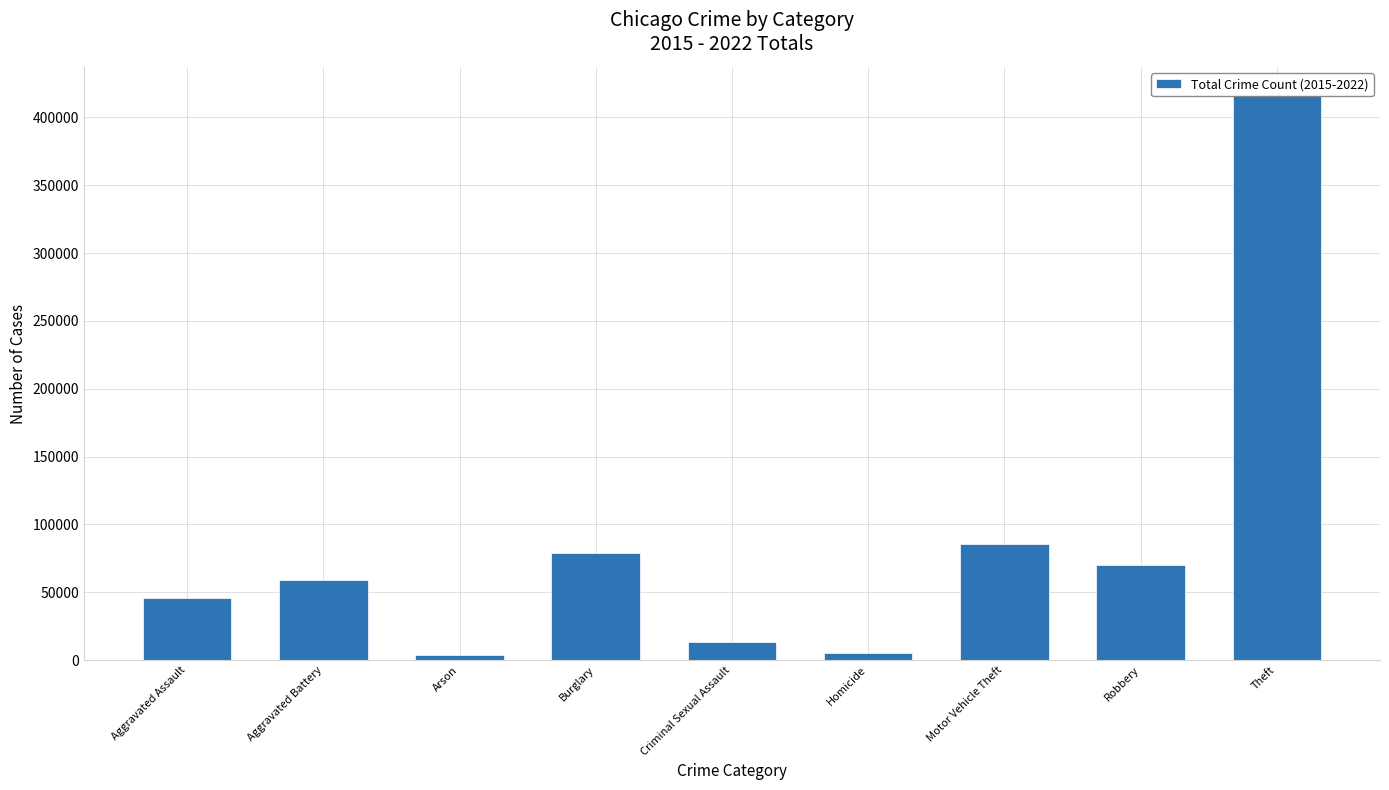

What is the smallest value displayed?

3465